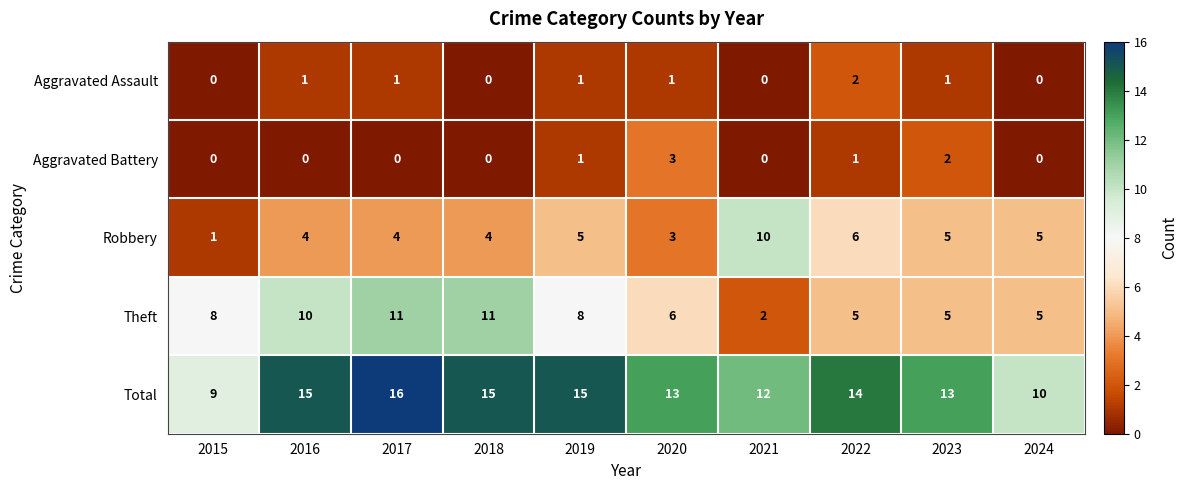

Which series changed the most between 2015 and 2024?

Robbery